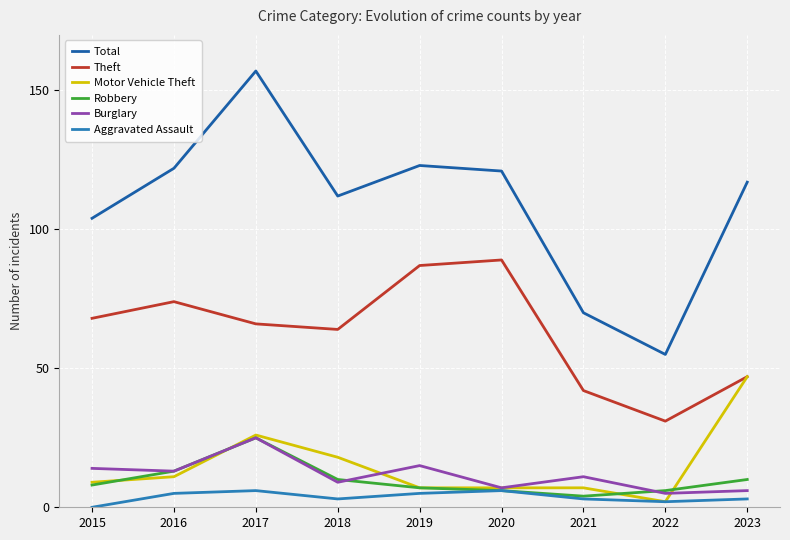

How many values in the Total series are below 117?

4